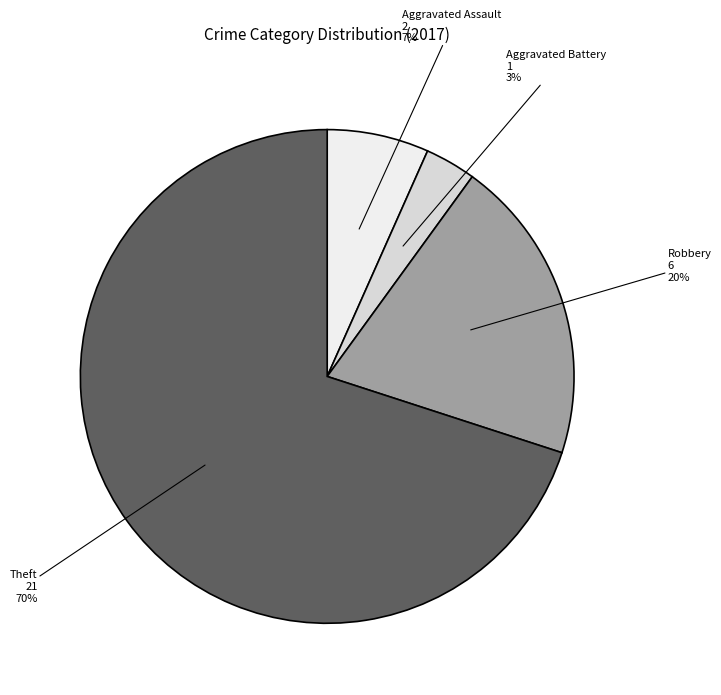

True or false: Aggravated Battery accounts for 3% of the total.

True